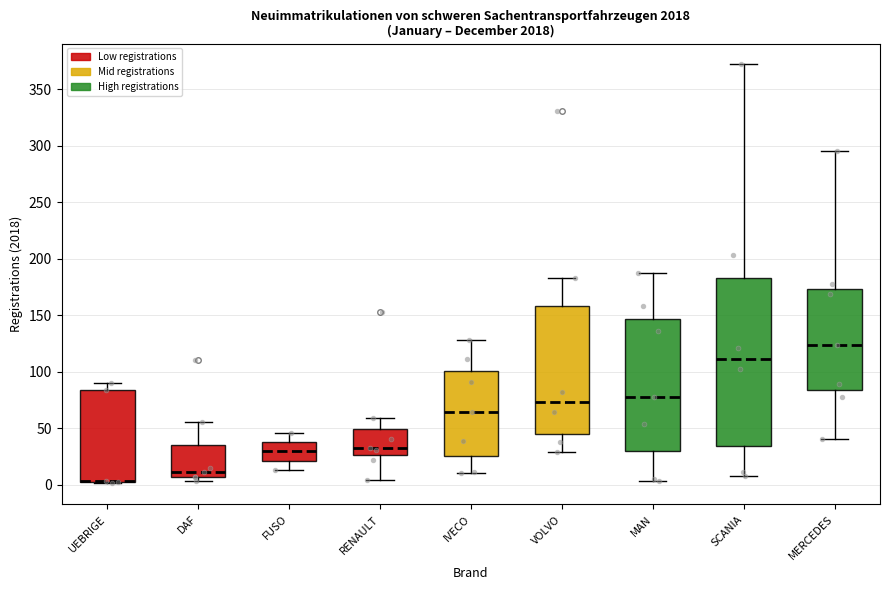

Reading left to right, read every box against the y-axis: the position of its median line, the range the box covers, and the ends of its whiskers. The values are not printed on the chart, so give them approximately, as read against the axis.

UEBRIGE: median 5 (drawn on the box's lower edge), box 0 to 85, whiskers 0 to 90
DAF: median 10, box 5 to 35, whiskers 5 (just below the box's lower edge) to 55
FUSO: median 30, box 20 to 40, whiskers 15 to 45
RENAULT: median 30, box 25 to 50, whiskers 5 to 60
IVECO: median 65, box 25 to 100, whiskers 10 to 130
VOLVO: median 75, box 45 to 160, whiskers 30 to 185
MAN: median 80, box 30 to 145, whiskers 5 to 185
SCANIA: median 110, box 35 to 185, whiskers 10 to 370
MERCEDES: median 125, box 85 to 175, whiskers 40 to 295